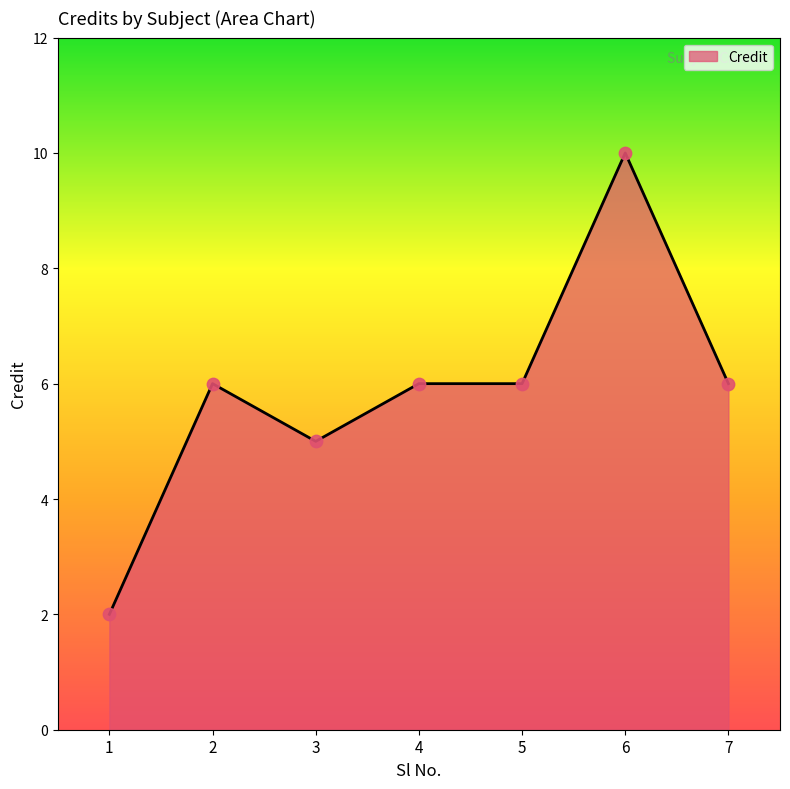

Approximately how many times larger is the value at 3 compared to 6?

0.5